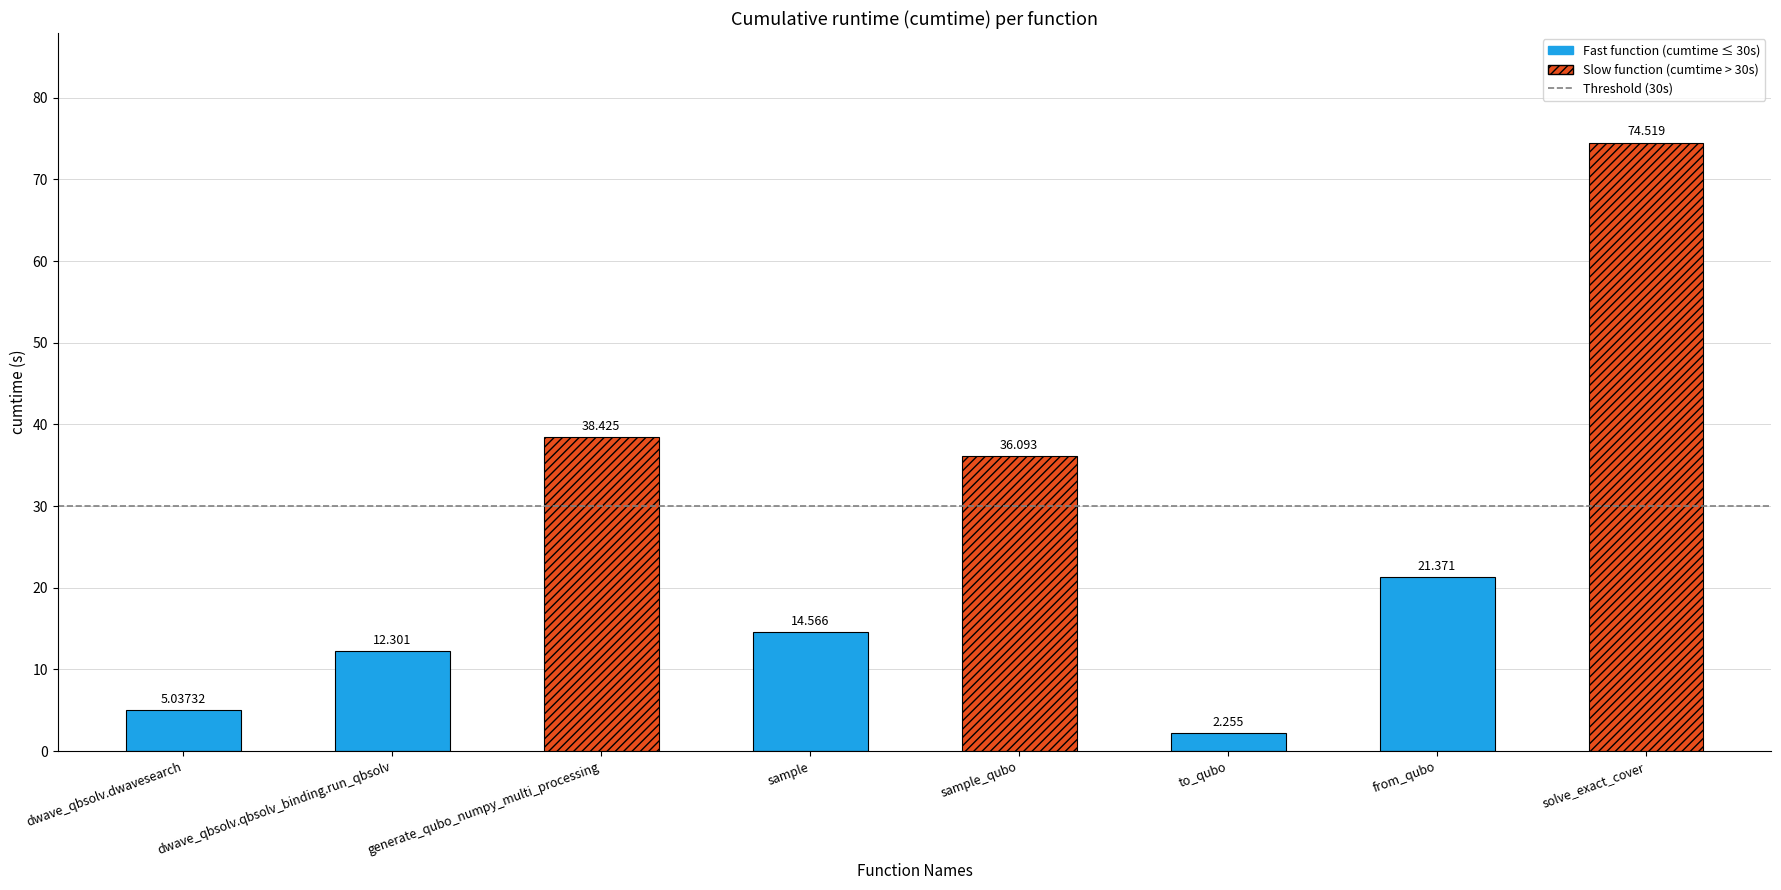

Rank the categories by value from lowest to highest.

to_qubo, dwave_qbsolv.dwavesearch, dwave_qbsolv.qbsolv_binding.run_qbsolv, sample, from_qubo, sample_qubo, generate_qubo_numpy_multi_processing, solve_exact_cover